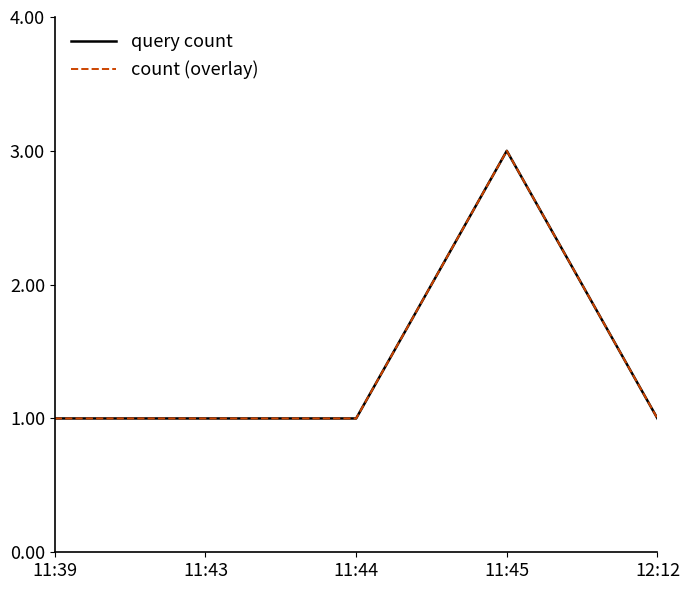

Is this an area chart (filled region under the line)?

No